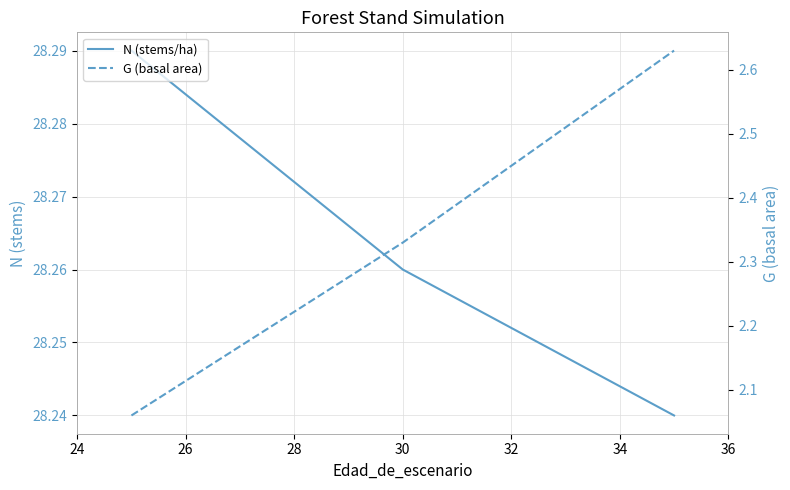

What is the difference between the highest and lowest values at 26?

26.2